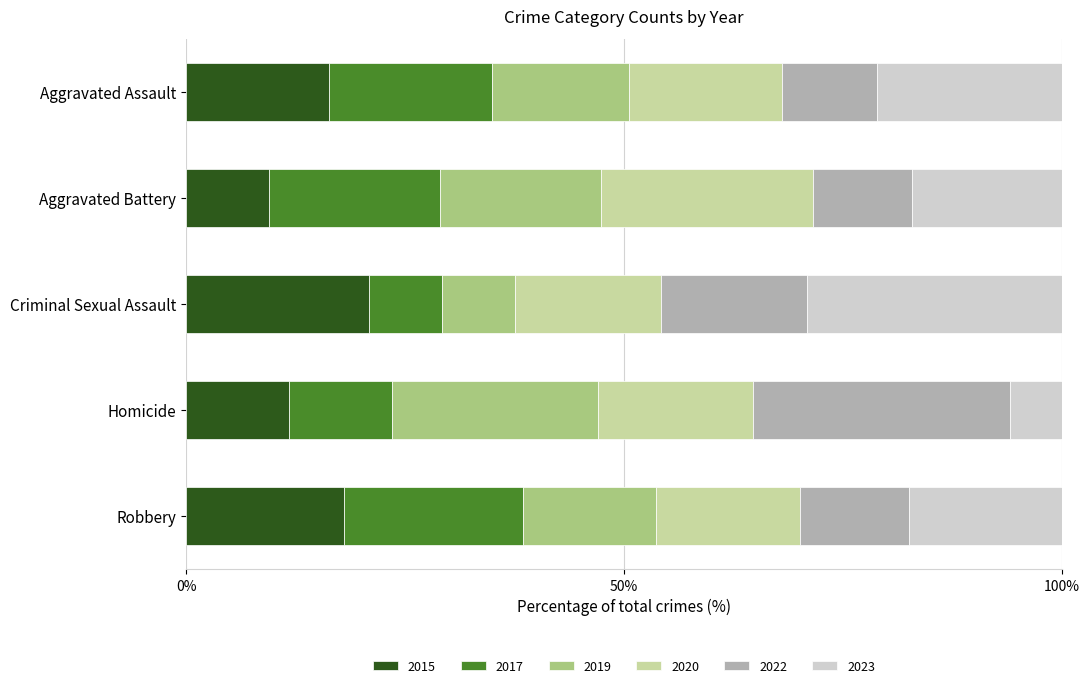

What is the sum of all 2015 values?

76.4